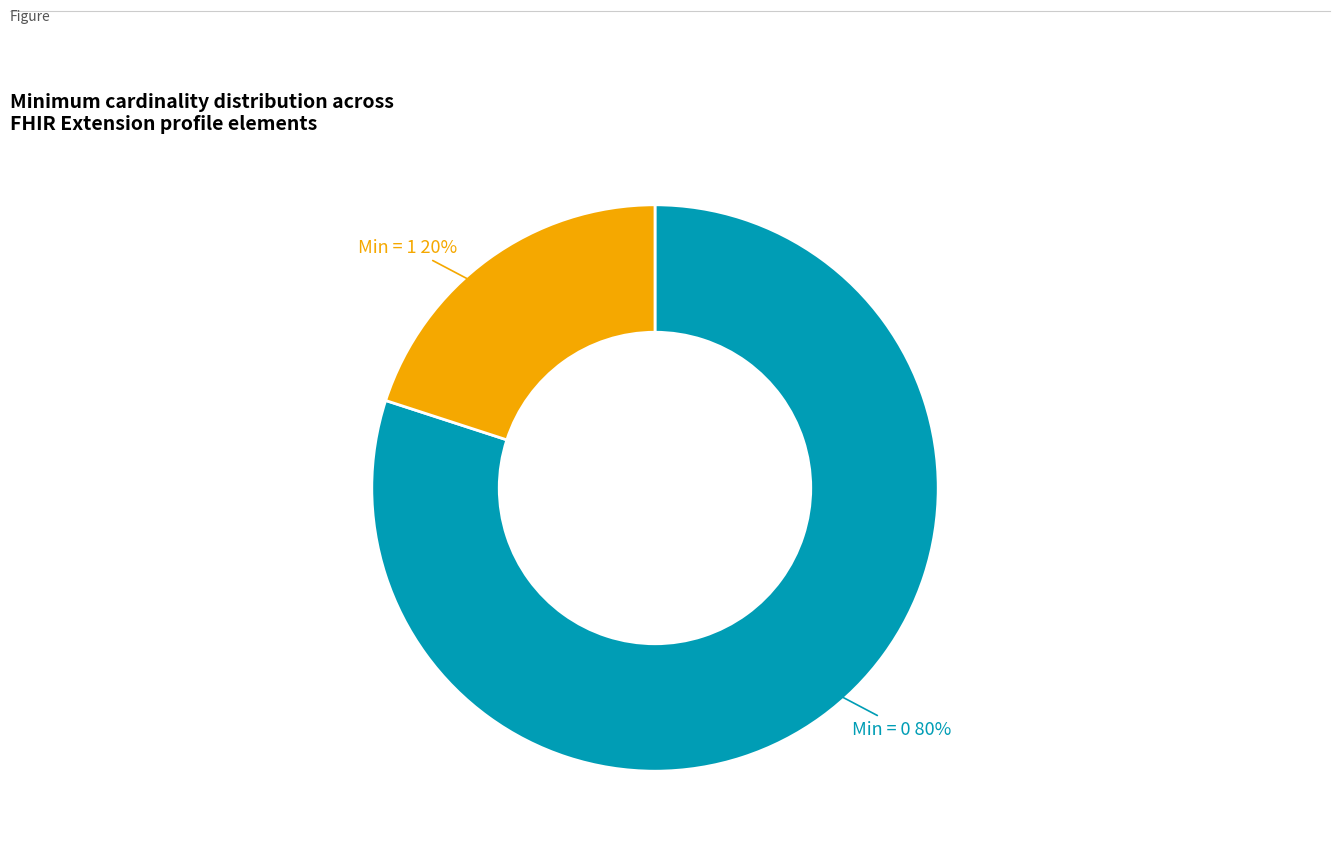

Does any single category account for the majority?

Yes